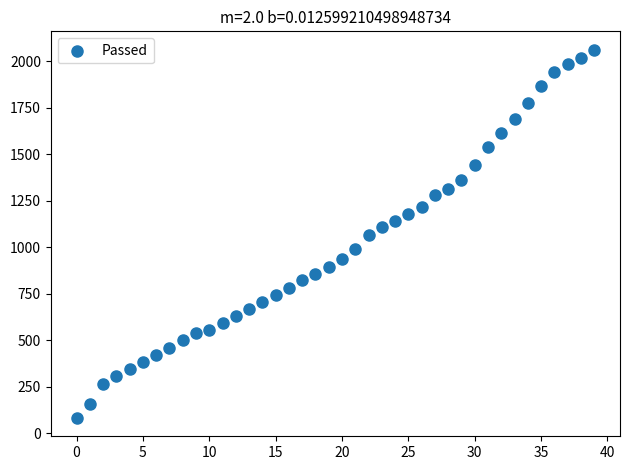

What is the range of Y values (max minus min)?

1979